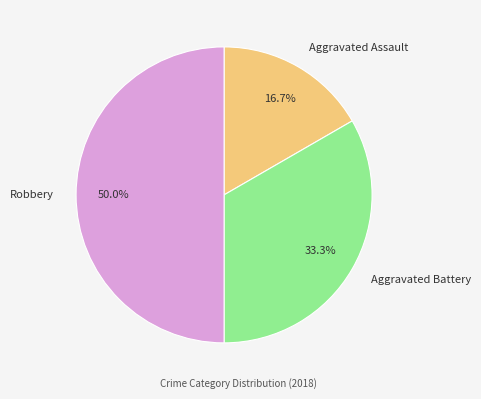

Do Robbery and Aggravated Battery together represent more than half of the pie?

Yes